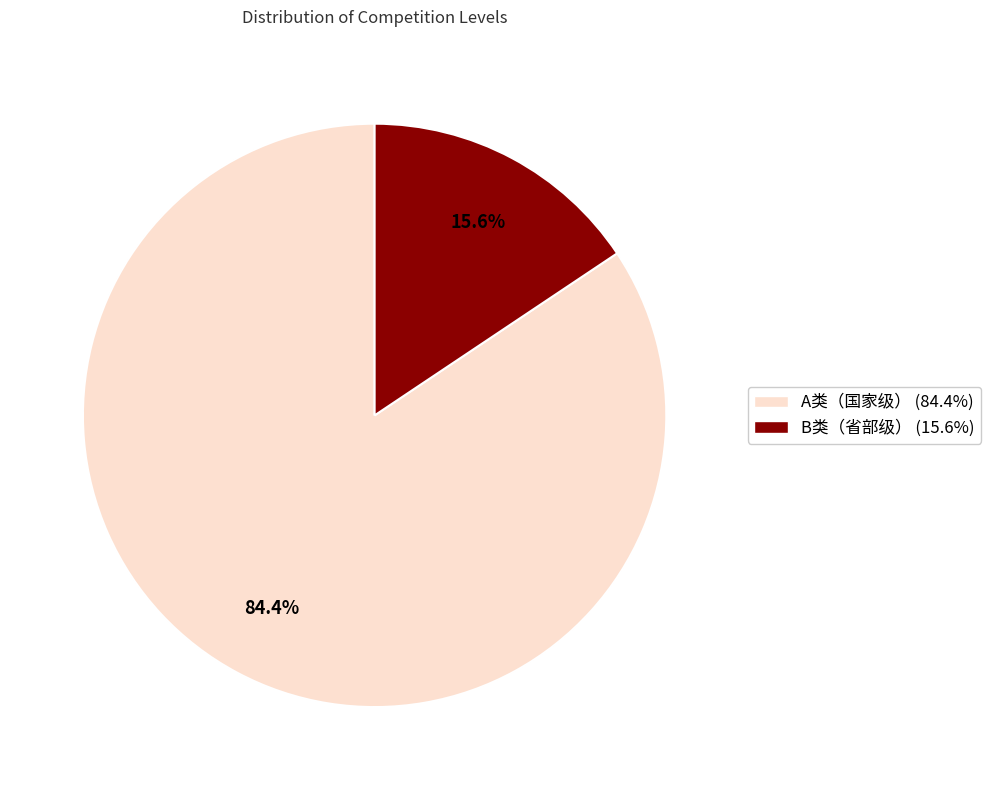

Is it true that A类（国家级） is 84% of the pie?

True